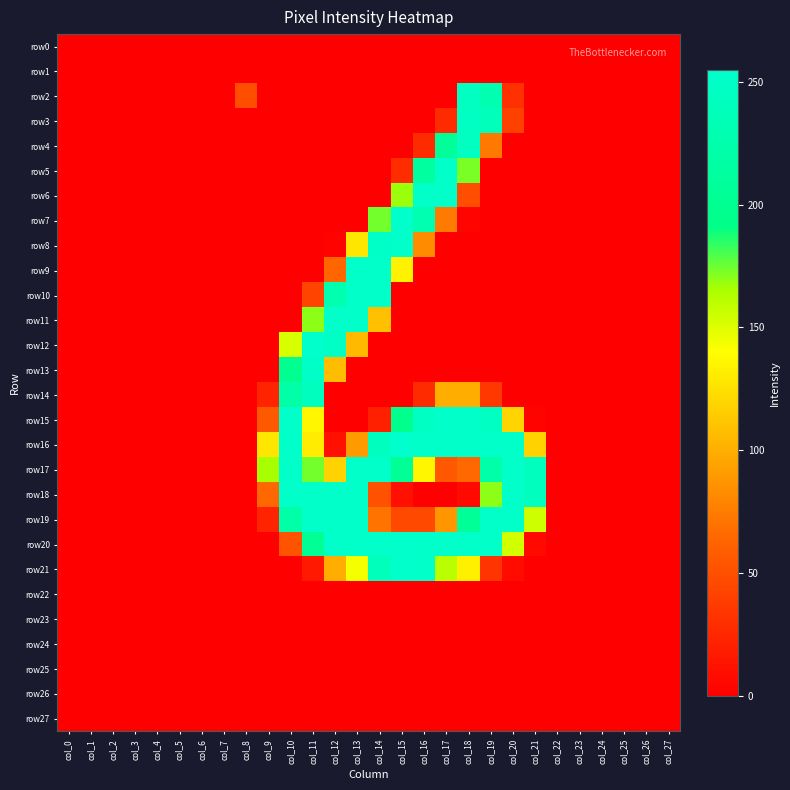

At which category is the sum across all series the highest?

col_13